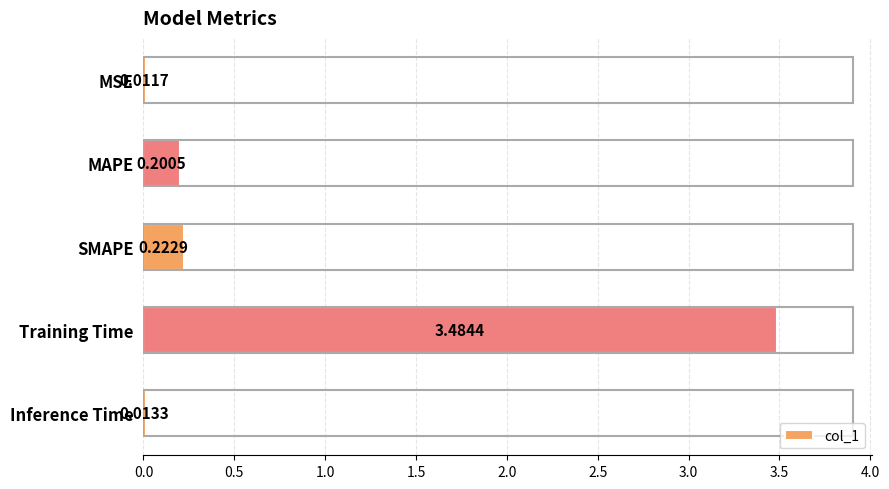

Between MAPE and SMAPE, which is larger?

SMAPE